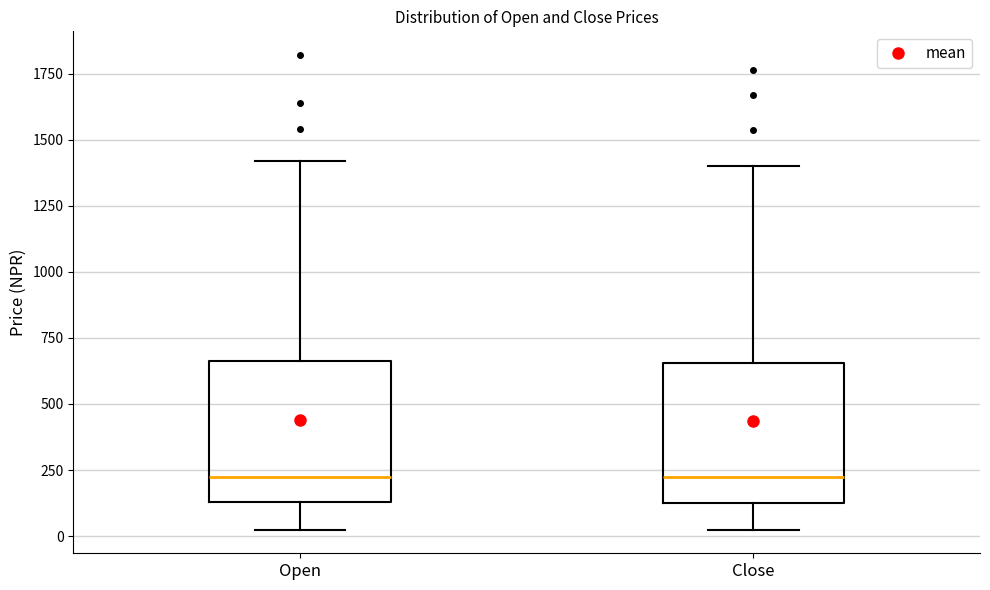

Reading left to right, transcribe this box plot: for each box, give where its median line is, the range the box spans, and where its two whiskers end, as read against the y-axis. The values are not printed on the chart, so give them approximately, as read against the axis.

Open: median 250, box 150 to 650, whiskers 50 to 1400
Close: median 250, box 150 to 650, whiskers 50 to 1400